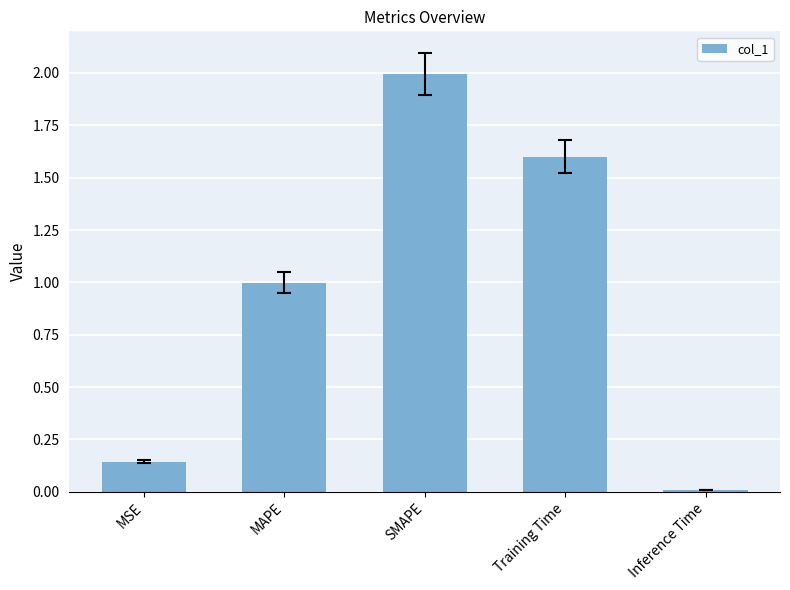

Approximately how many times larger is the value at SMAPE compared to Training Time?

1.2